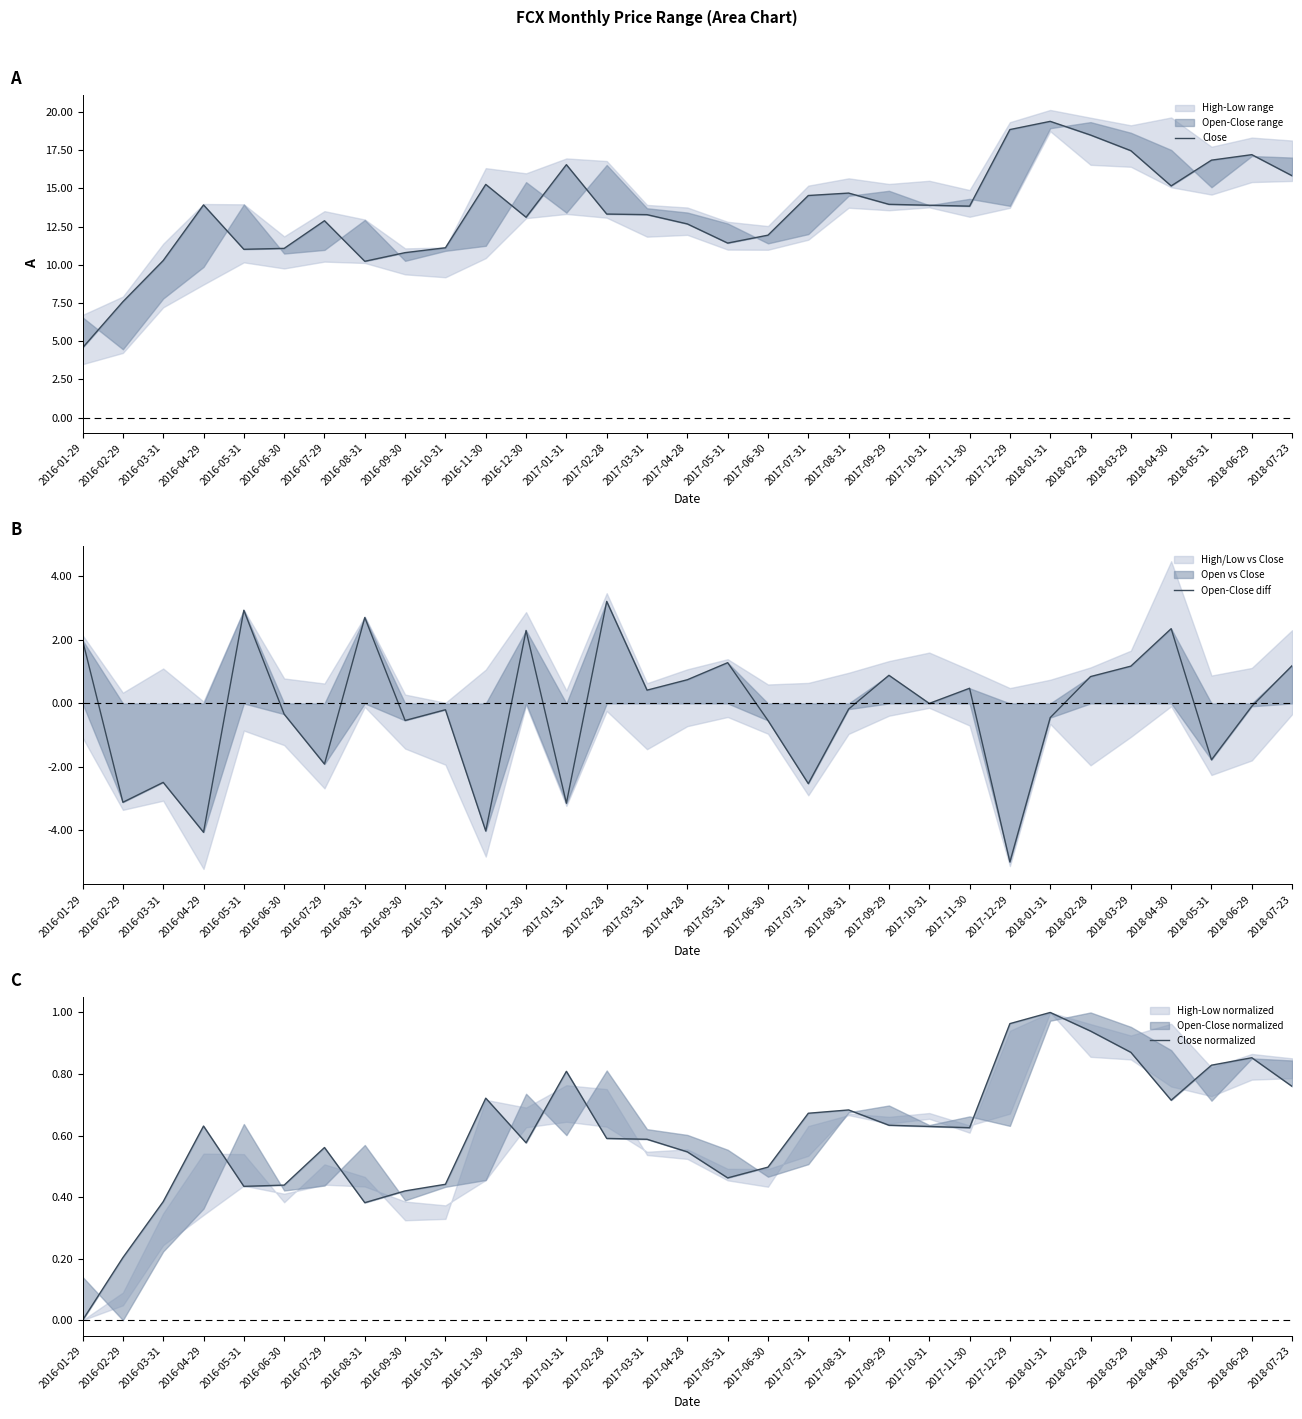

Where is Close normalized nearest to the value 0?

2016-01-29